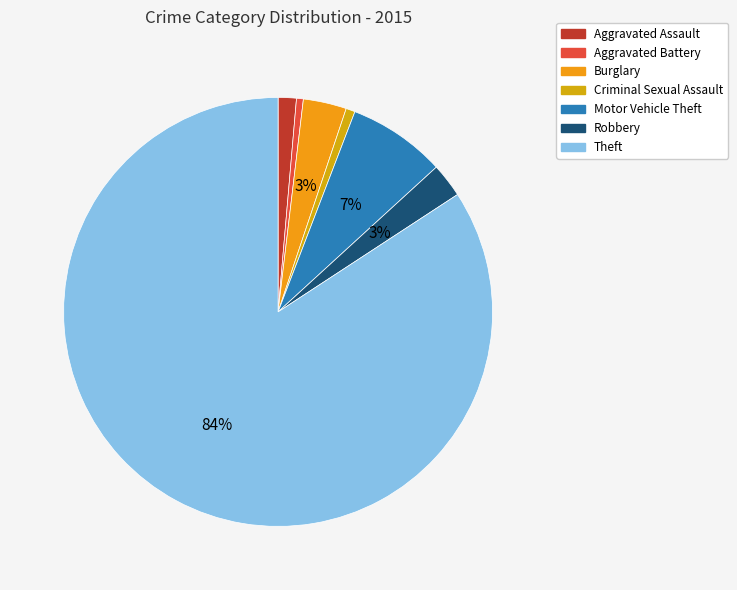

Count the number of slices in the pie.

7